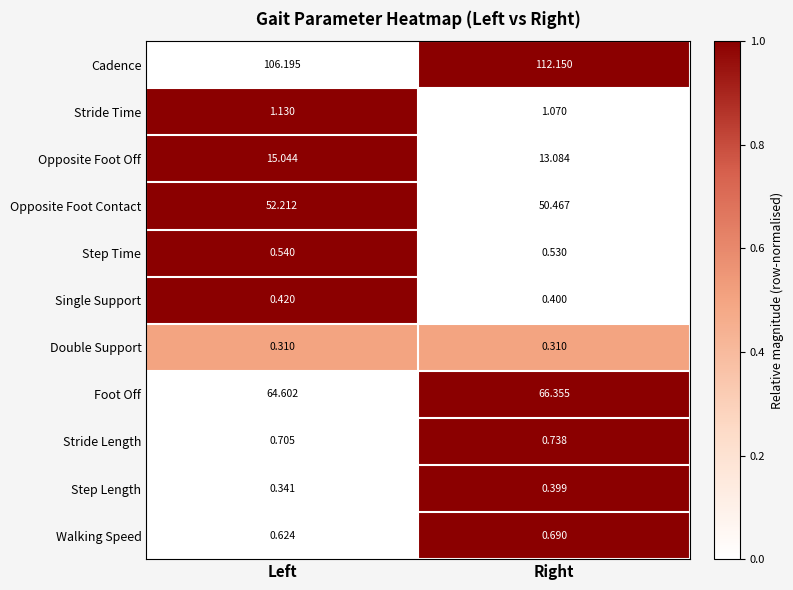

Count the number of categories in the chart.

2